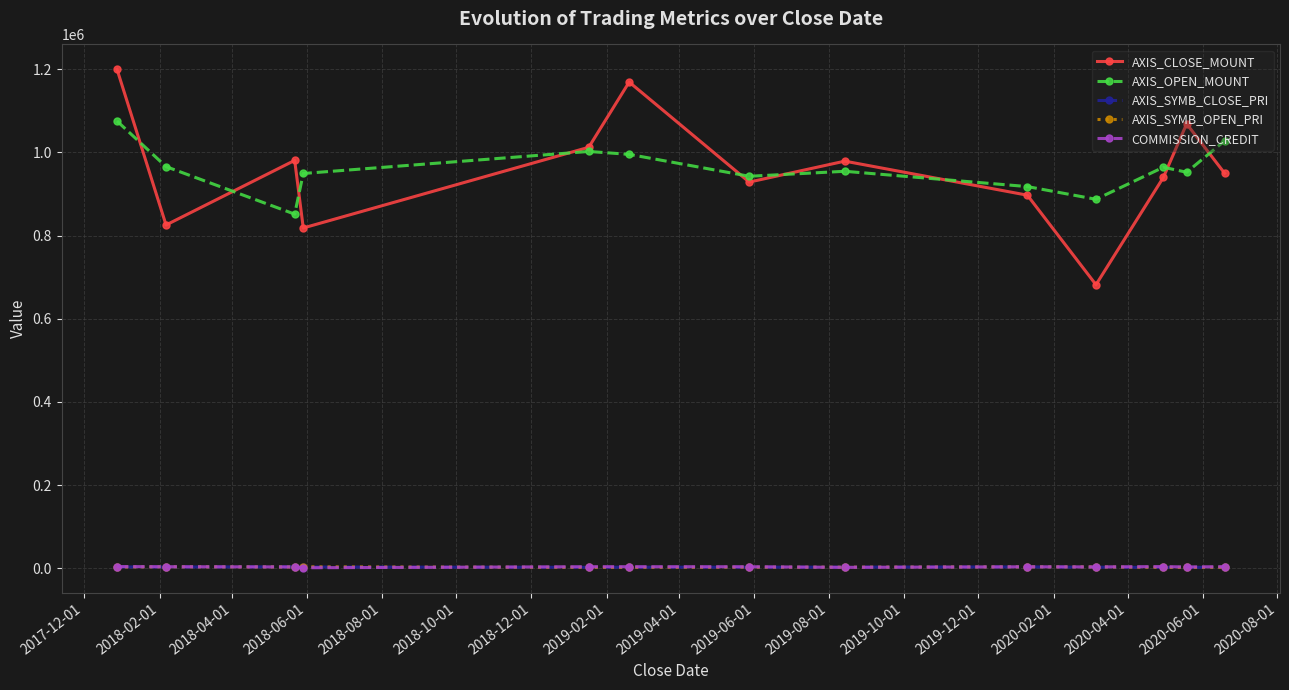

What is the maximum value shown in the chart?

1200000